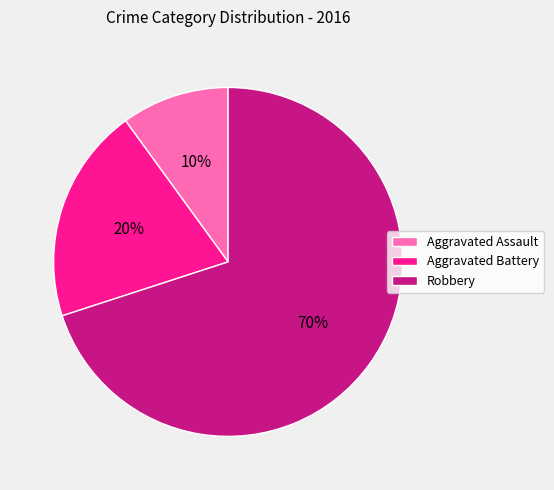

What is the ratio of the value at Aggravated Battery to the value at Robbery?

0.3